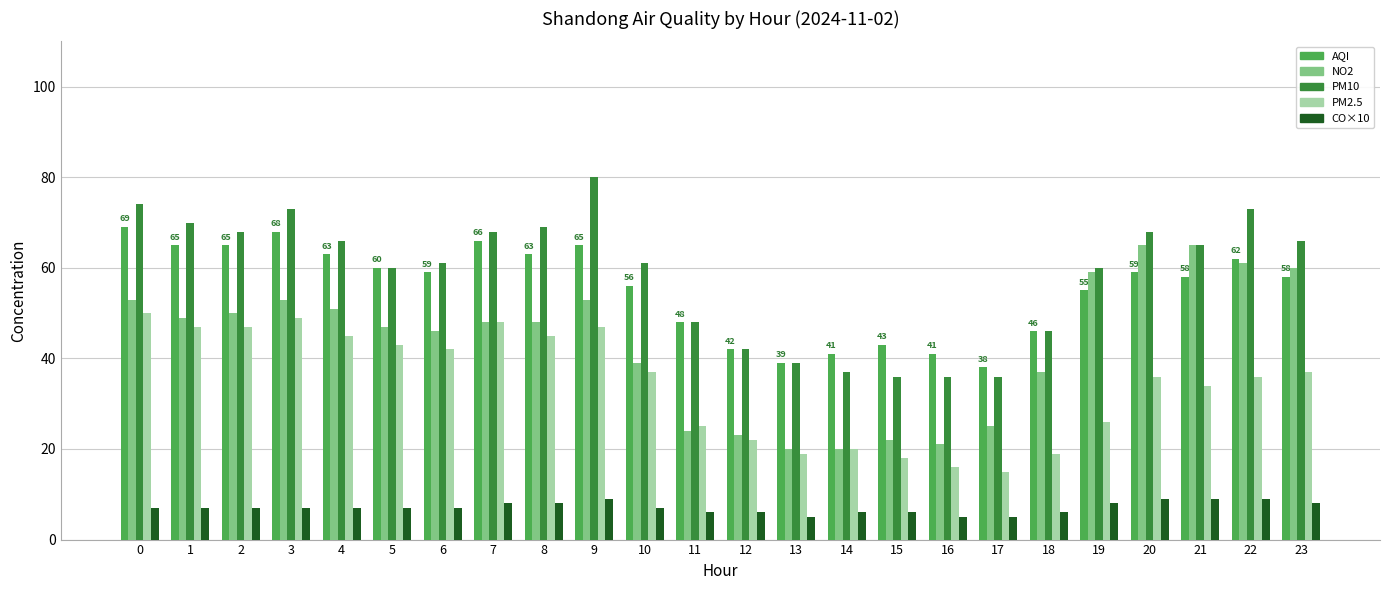

What is the spread (max minus min) of values at 2?

61